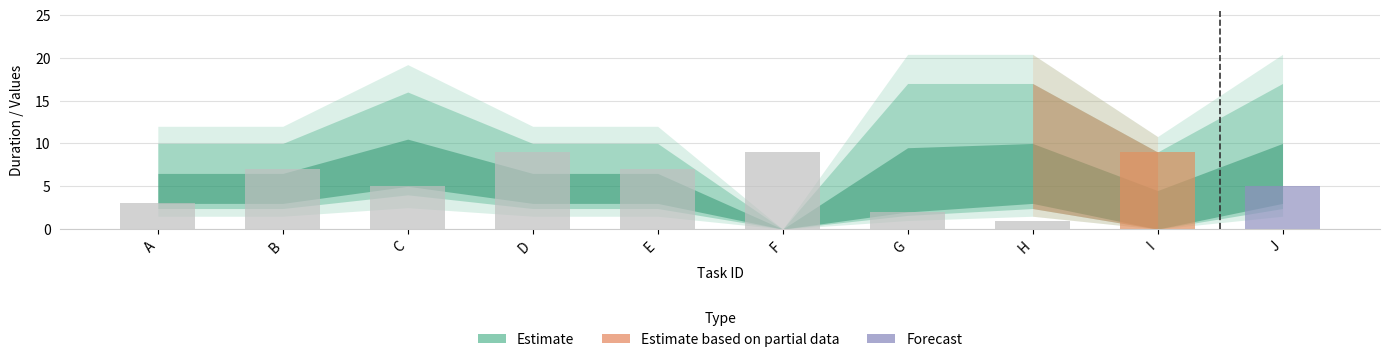

Reading left to right, extract all data points from this chart.

3	7	5	9	7	9	2	1	9	5